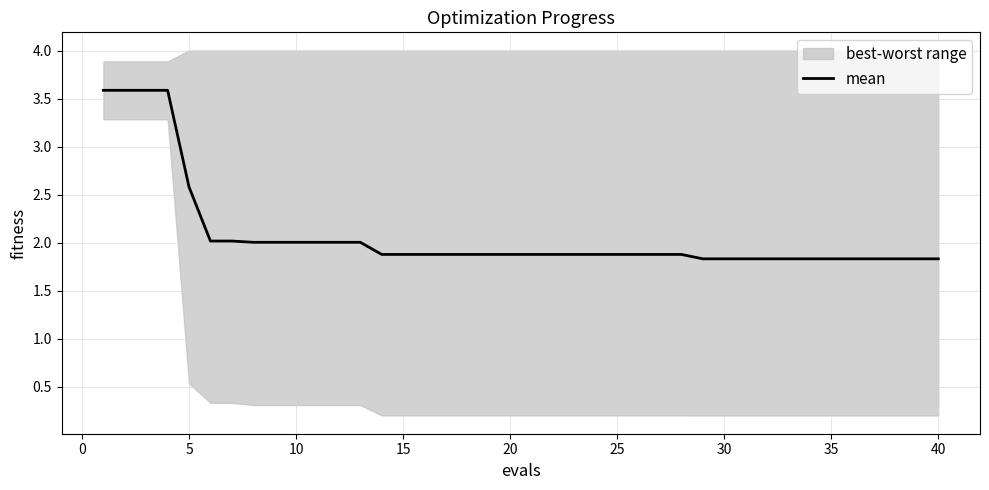

Reading left to right, transcribe all the data shown in this chart.

3.6	3.6	3.6	3.6	2.6	2.0	2.0	2.0	2.0	2.0	2.0	2.0	2.0	1.9	1.9	1.9	1.9	1.9	1.9	1.9	1.9	1.9	1.9	1.9	1.9	1.9	1.9	1.9	1.8	1.8	1.8	1.8	1.8	1.8	1.8	1.8	1.8	1.8	1.8	1.8